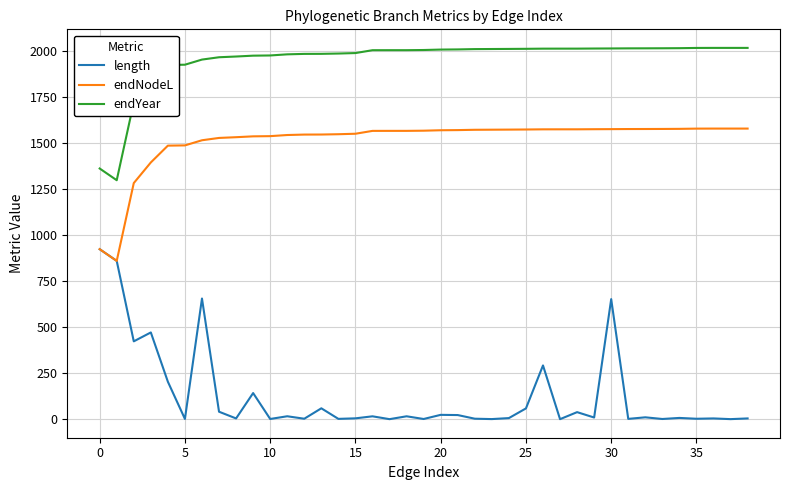

Rank the series by their maximum value, from highest to lowest.

endYear, endNodeL, length